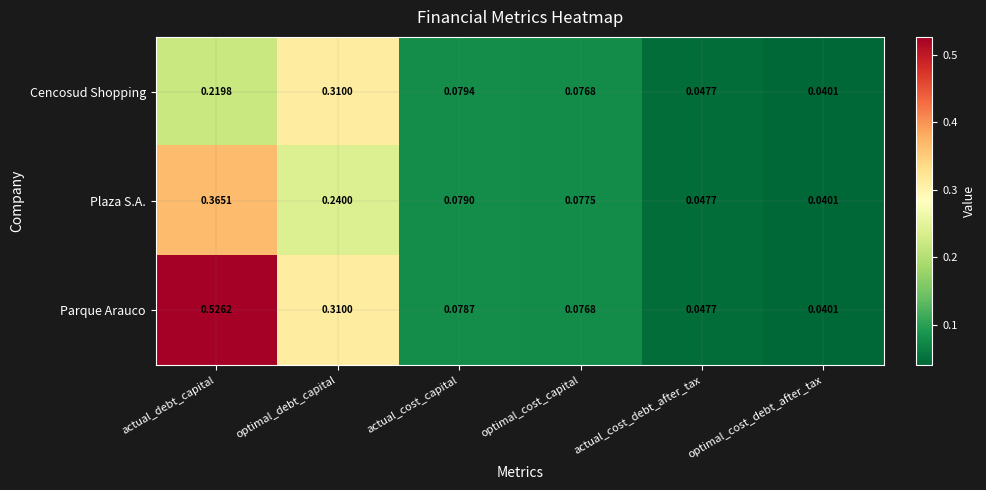

At which label does Parque Arauco reach its peak?

actual_debt_capital